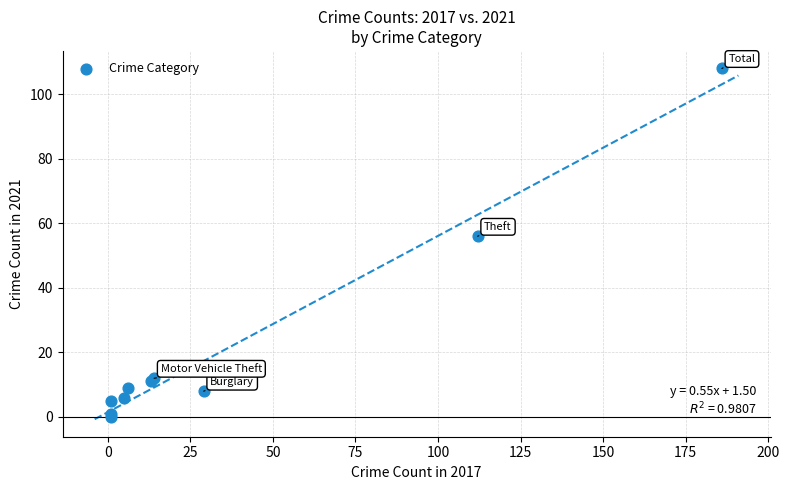

What Y value in the scatter plot is closest to 54?

56